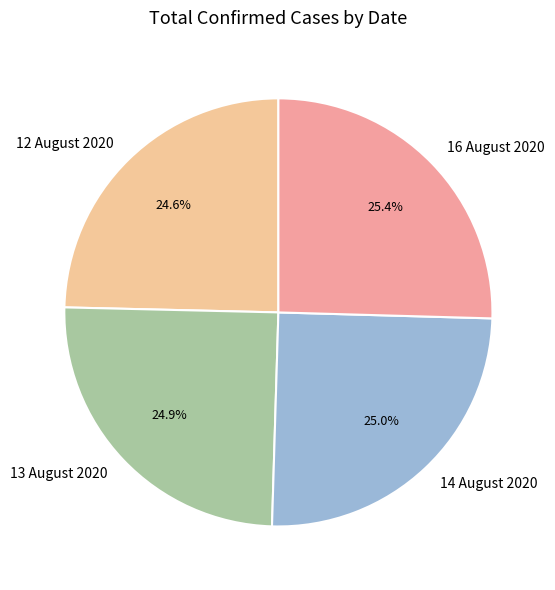

Approximately how many times larger is the value at 16 August 2020 compared to 13 August 2020?

1.0